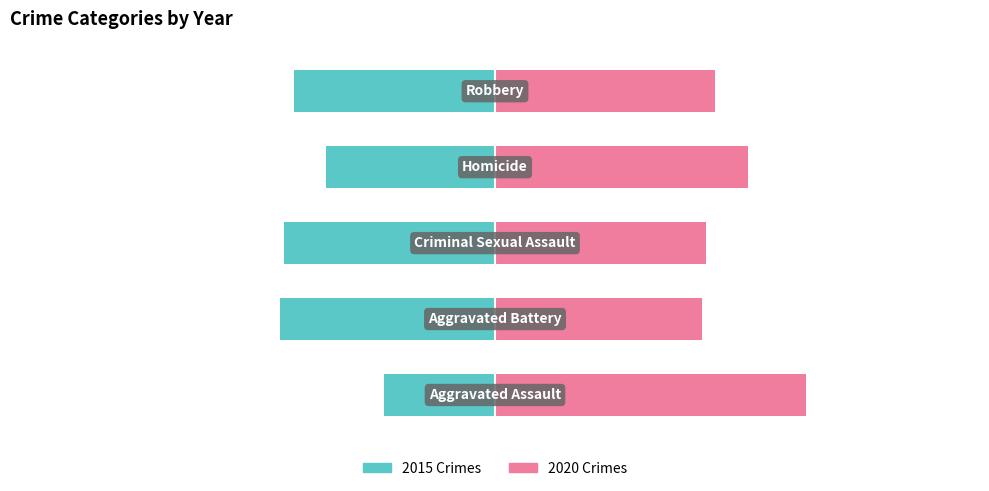

What is the approximate value of 2020 at Criminal Sexual Assault?

13